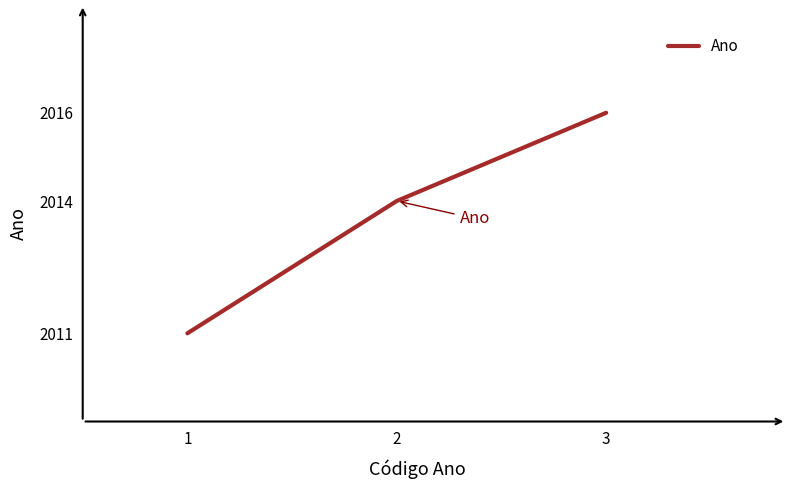

Is it true that the value at 3 is 466?

False